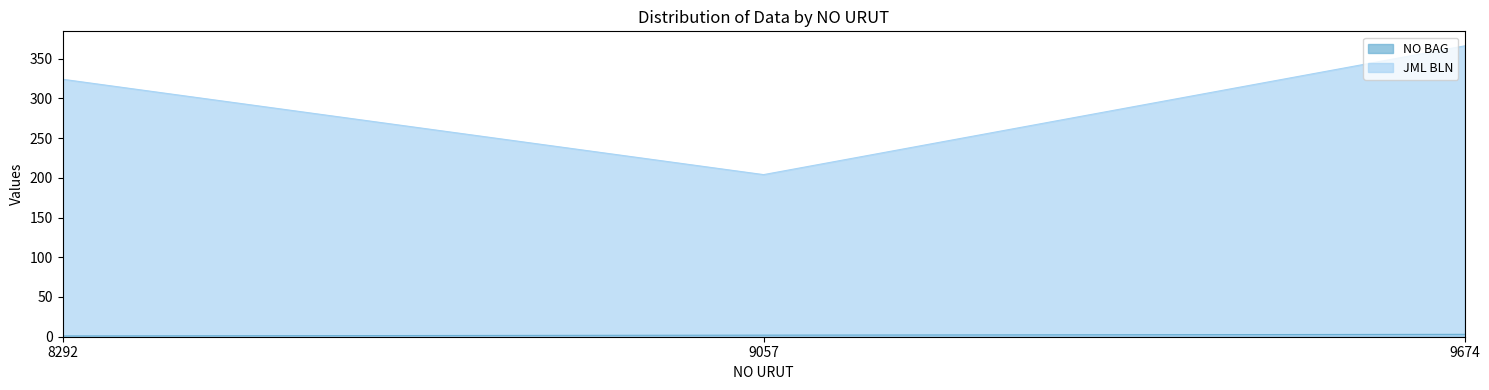

What are all the series names shown in the legend?

NO BAG, JML BLN